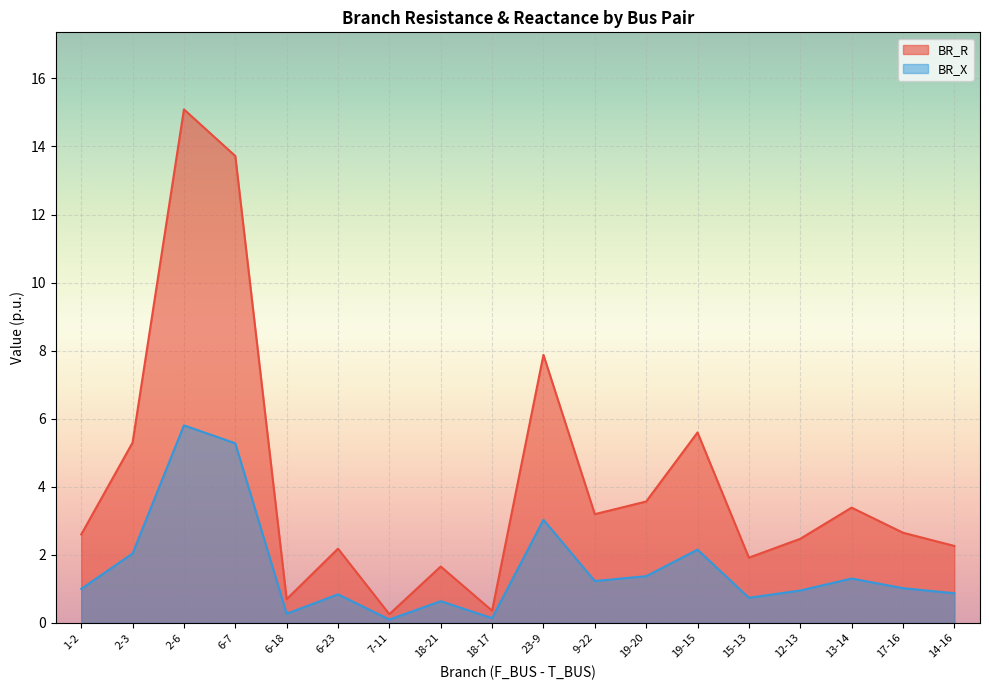

At which category is the sum across all series the highest?

2-6